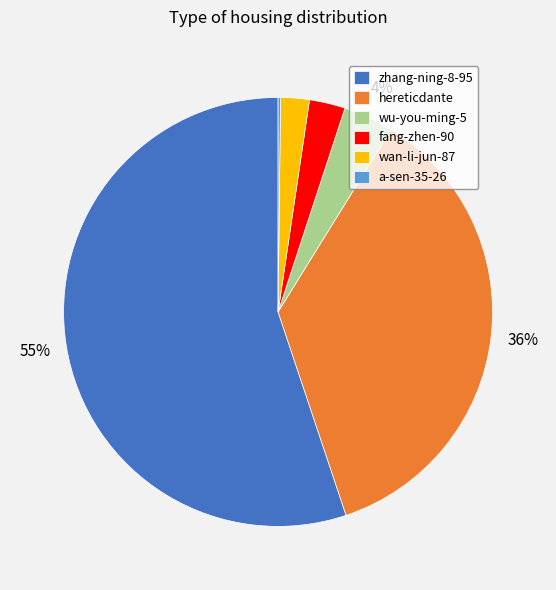

Is there a majority slice in this chart?

Yes